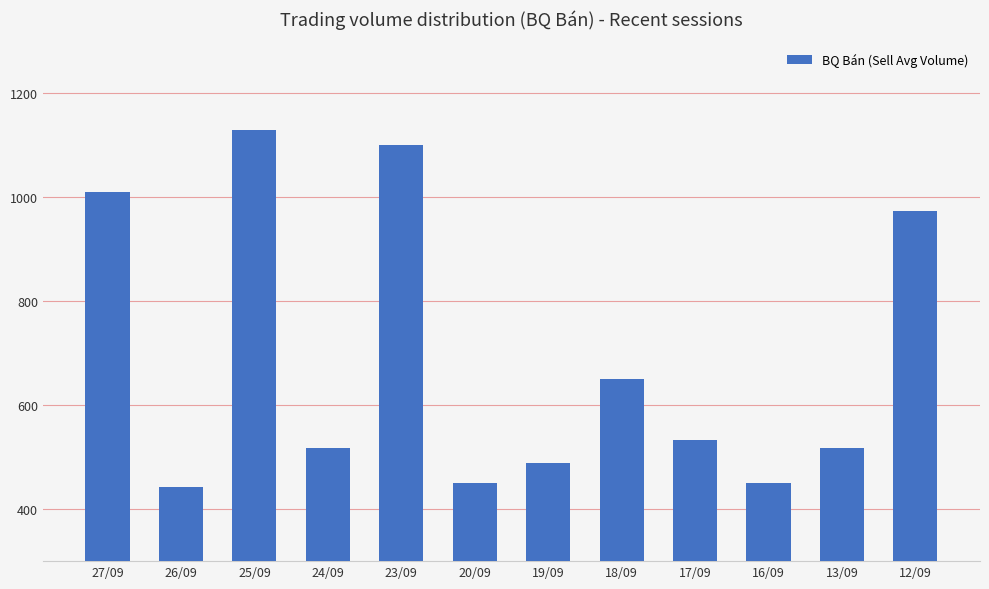

What is the difference between the maximum and minimum values?

686